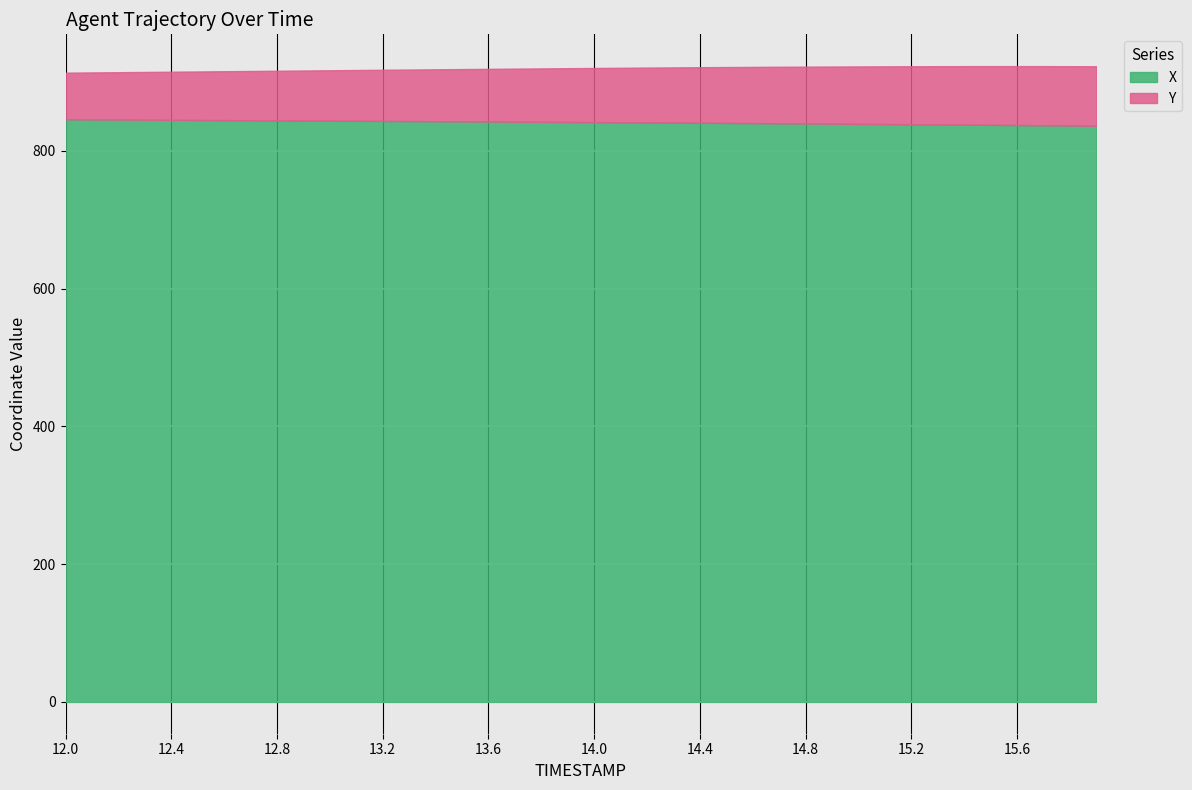

Reading left to right, extract all data points from this chart.

X: 12.0=845.7	12.1=845.5	12.2=845.3	12.3=845.1	12.4=844.9	12.5=844.7	12.6=844.5	12.7=844.4	12.8=844.2	12.9=844.0	13.0=843.8	13.1=843.6	13.2=843.4	13.3=843.1	13.4=842.9	13.5=842.7	13.6=842.5	13.7=842.3	13.8=842.1	13.9=841.9	14.0=841.6	14.1=841.4	14.2=841.2	14.3=840.9	14.4=840.7	14.5=840.4	14.6=840.2	14.7=839.9	14.8=839.7	14.9=839.4	15.0=839.1	15.1=838.8	15.2=838.6	15.3=838.3	15.4=838.0	15.5=837.7	15.6=837.4	15.7=837.0	15.8=836.7	15.9=836.4
Y: 12.0=67.7	12.1=68.3	12.2=68.8	12.3=69.4	12.4=69.9	12.5=70.4	12.6=71.0	12.7=71.5	12.8=72.1	12.9=72.6	13.0=73.2	13.1=73.7	13.2=74.3	13.3=74.8	13.4=75.4	13.5=75.9	13.6=76.5	13.7=77.0	13.8=77.6	13.9=78.1	14.0=78.6	14.1=79.2	14.2=79.7	14.3=80.2	14.4=80.7	14.5=81.2	14.6=81.6	14.7=82.1	14.8=82.6	14.9=83.0	15.0=83.4	15.1=83.8	15.2=84.2	15.3=84.6	15.4=84.9	15.5=85.3	15.6=85.6	15.7=85.9	15.8=86.2	15.9=86.4